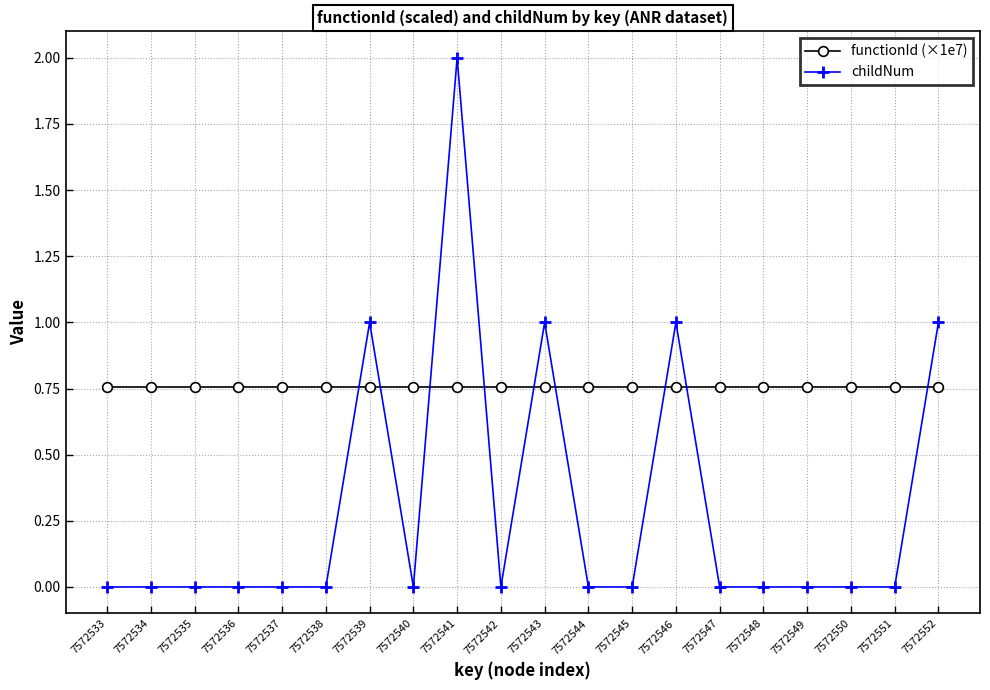

What is the value of the childNum point at the 20th from the left?

1.0